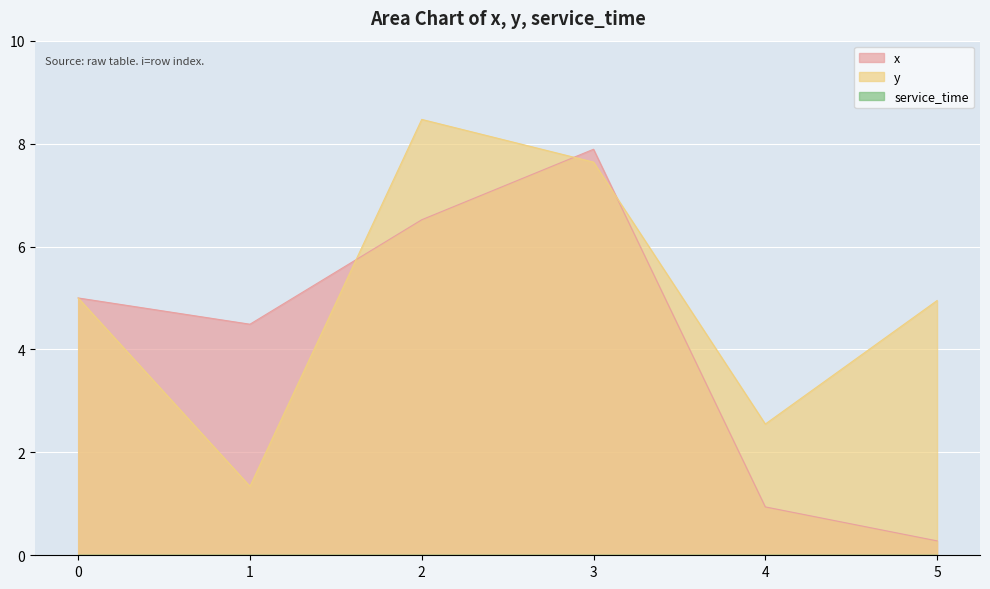

List the series in order of their peak value, highest first.

y, x